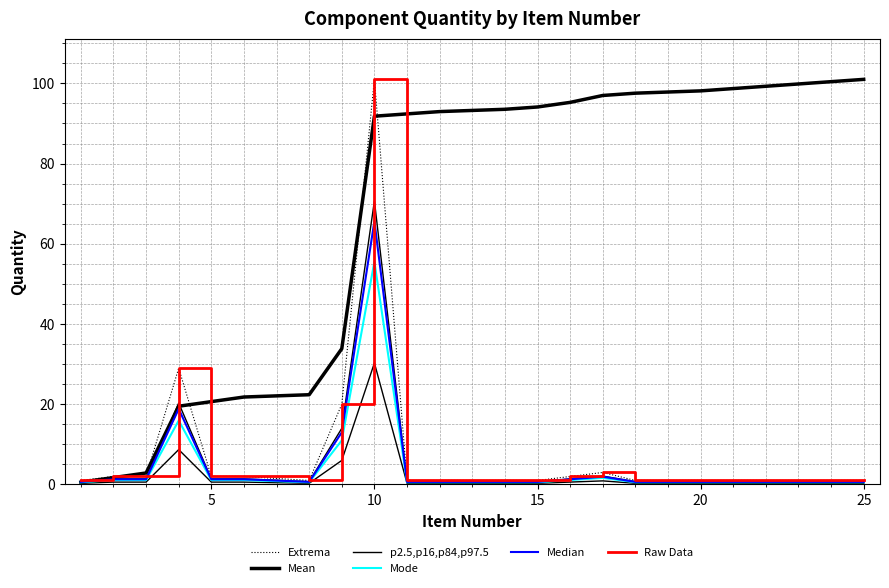

How many lines are shown in the chart?

6